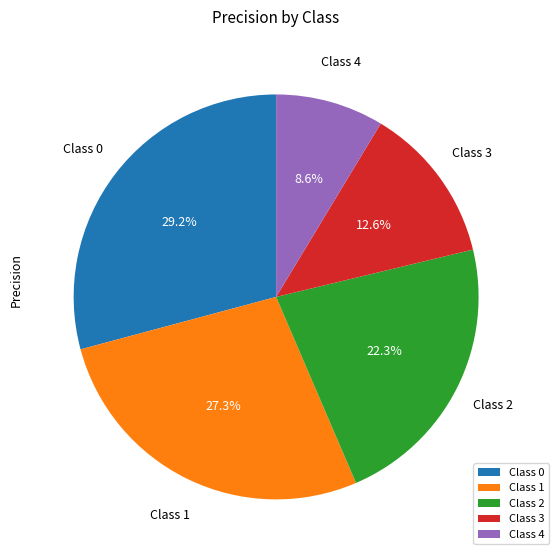

Does any single category account for the majority?

No